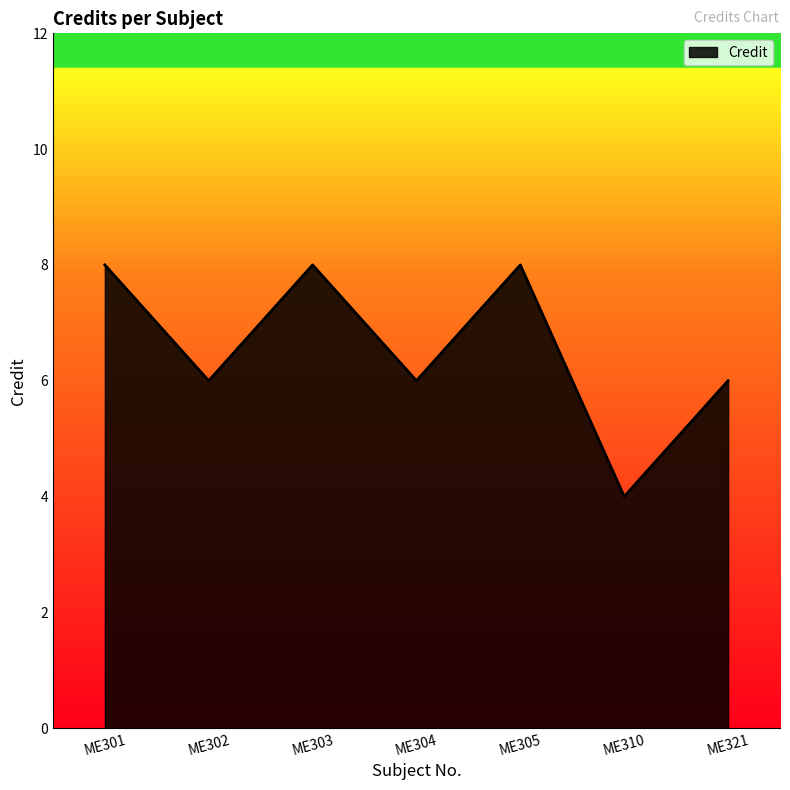

How many lines are shown in the chart?

1